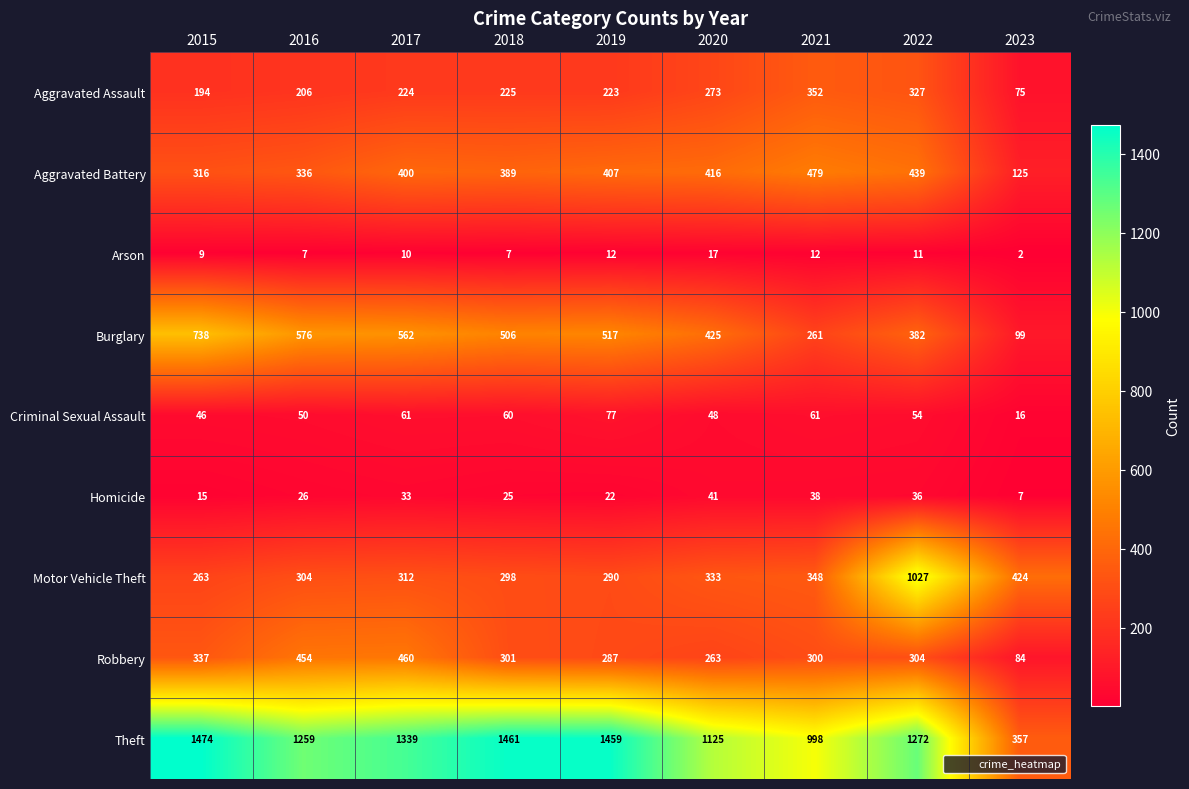

Which category has the lowest value across all series?

2023